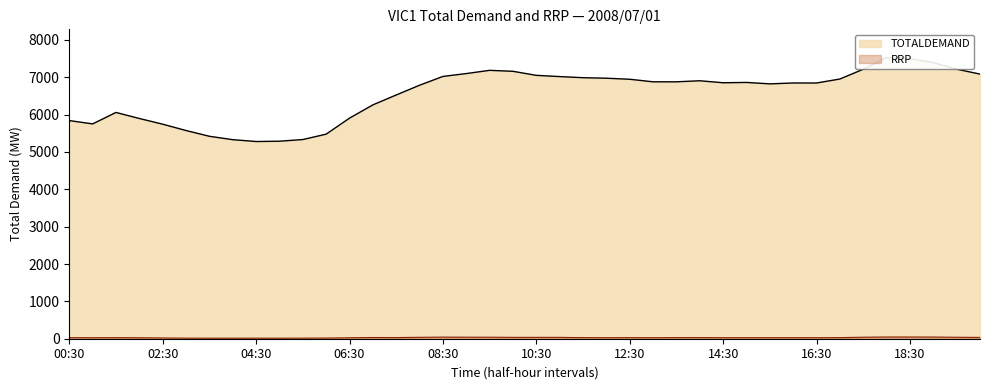

Reading left to right, transcribe all the data shown in this chart.

TOTALDEMAND: 00:30=5840.5	01:00=5751.7	01:30=6058.6	02:00=5896.6	02:30=5744.1	03:00=5574.6	03:30=5420.1	04:00=5329.1	04:30=5280.1	05:00=5288.0	05:30=5332.9	06:00=5477.1	06:30=5905.5	07:00=6260.9	07:30=6525.8	08:00=6787.2	08:30=7022.6	09:00=7099.4	09:30=7185.8	10:00=7160.0	10:30=7051.7	11:00=7018.7	11:30=6988.8	12:00=6974.9	12:30=6946.8	13:00=6878.6	13:30=6878.4	14:00=6906.9	14:30=6853.3	15:00=6861.9	15:30=6823.7	16:00=6847.6	16:30=6846.6	17:00=6953.6	17:30=7215.1	18:00=7530.7	18:30=7496.2	19:00=7392.7	19:30=7216.6	20:00=7085.3
RRP: 00:30=28.1	01:00=26.2	01:30=27.8	02:00=25.3	02:30=19.7	03:00=15.3	03:30=14.6	04:00=14.3	04:30=14.2	05:00=14.3	05:30=15.6	06:00=17.3	06:30=25.1	07:00=32.5	07:30=30.9	08:00=37.8	08:30=42.6	09:00=41.2	09:30=40.3	10:00=36.2	10:30=36.5	11:00=35.9	11:30=29.0	12:00=26.9	12:30=28.8	13:00=26.6	13:30=29.6	14:00=29.8	14:30=27.2	15:00=26.6	15:30=26.6	16:00=26.6	16:30=26.9	17:00=29.3	17:30=40.2	18:00=45.6	18:30=45.5	19:00=44.4	19:30=39.1	20:00=35.2